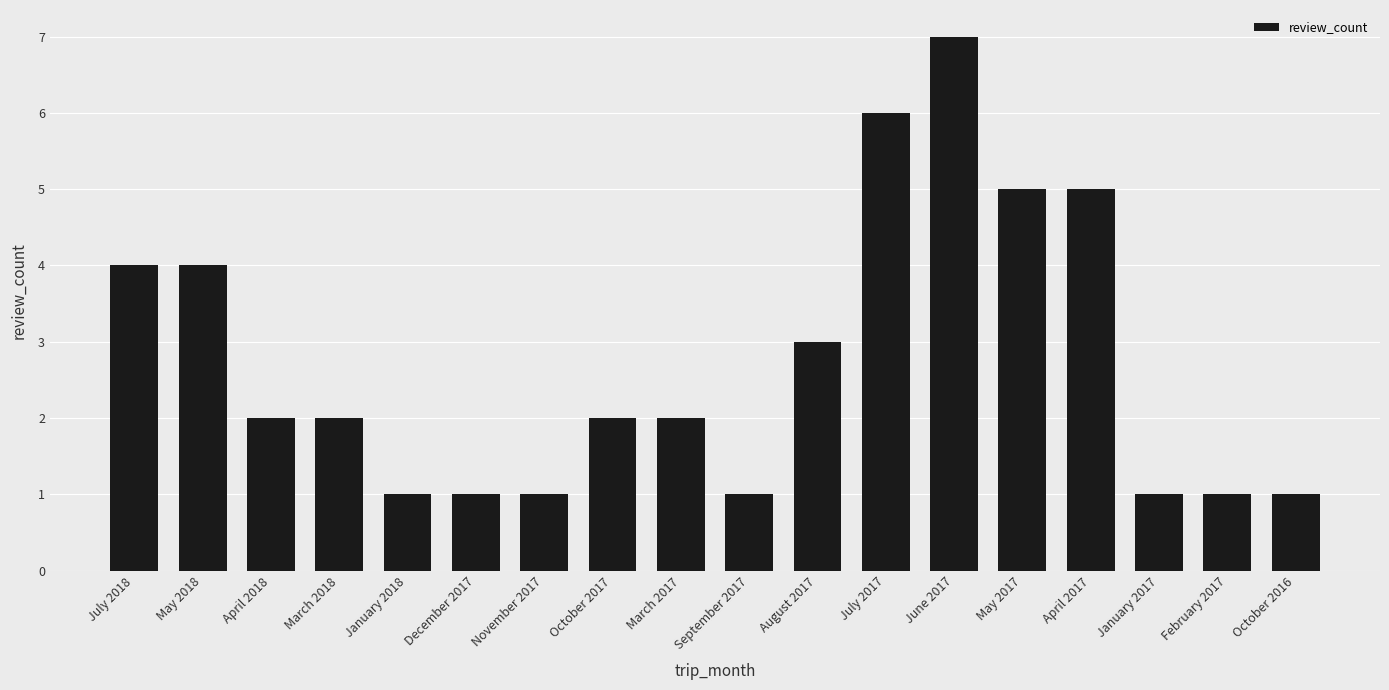

What is the change in value from March 2018 to February 2017?

-1